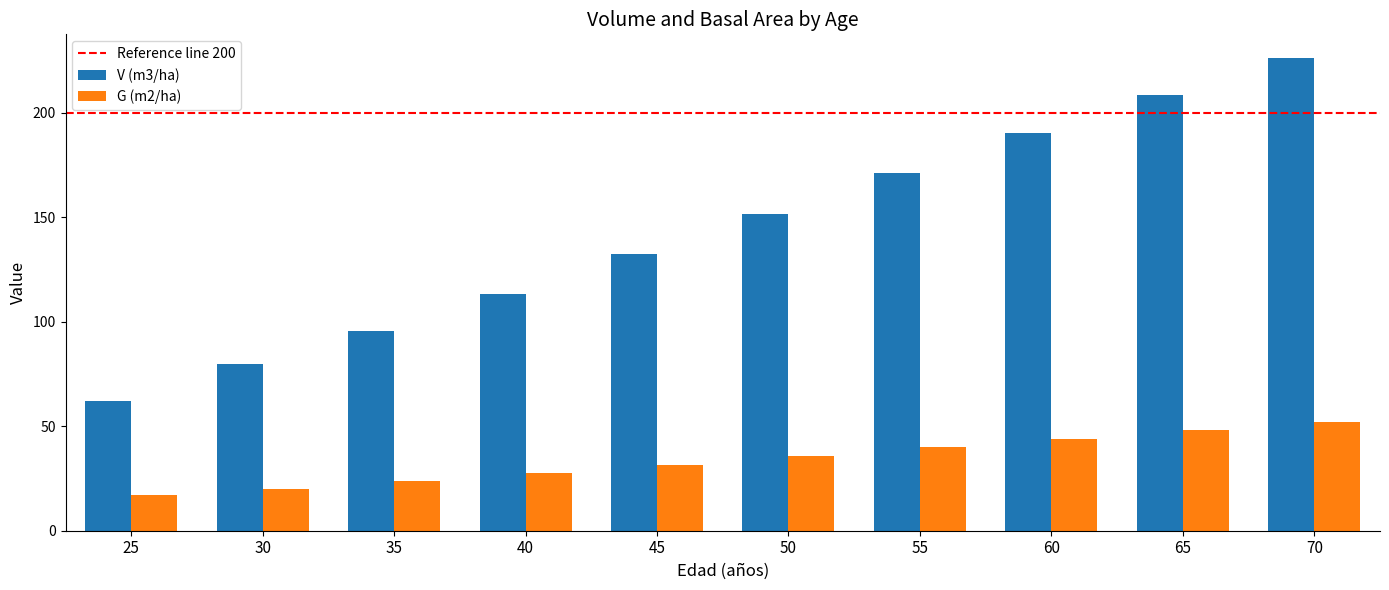

Which series has the largest total across all categories?

V (m3/ha)